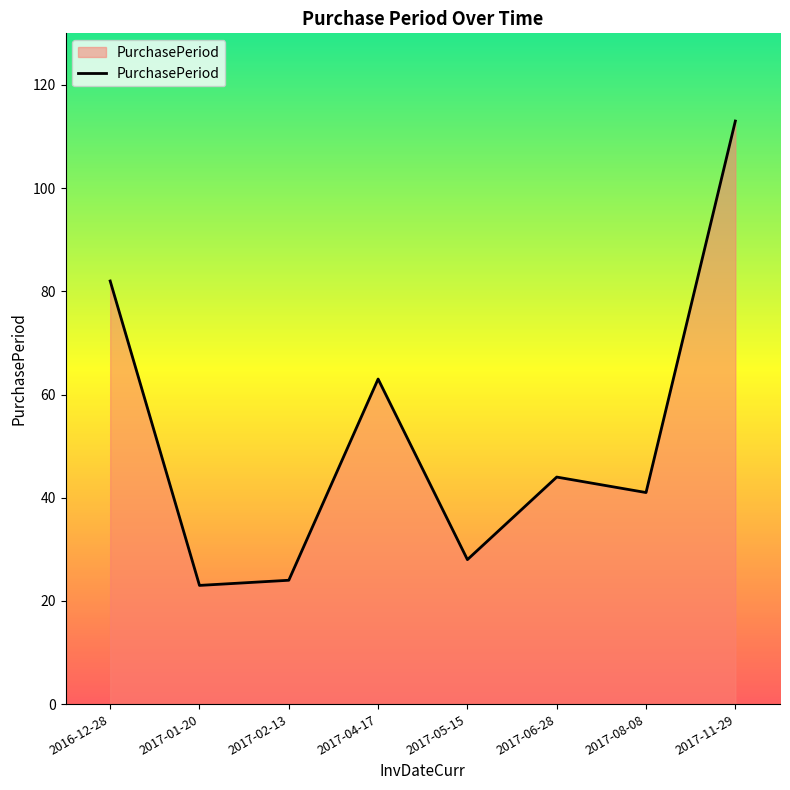

Where does the data first go above 44?

2016-12-28